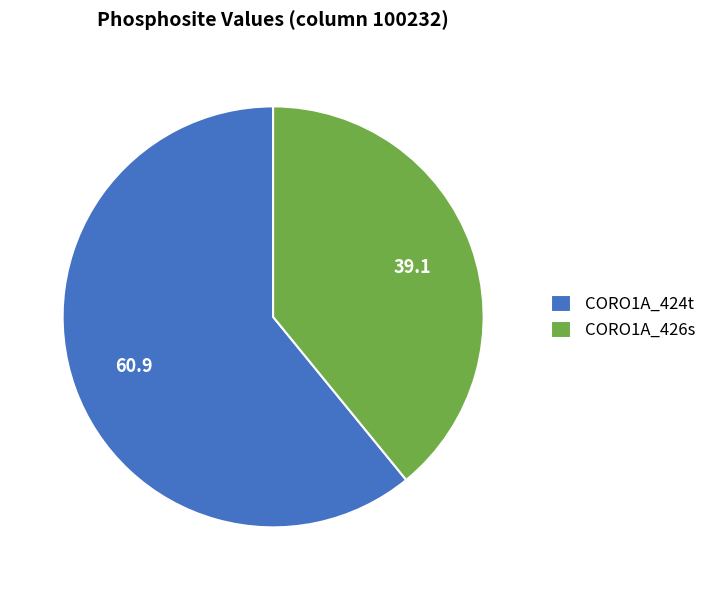

What is the smallest slice in the pie chart?

CORO1A_426s